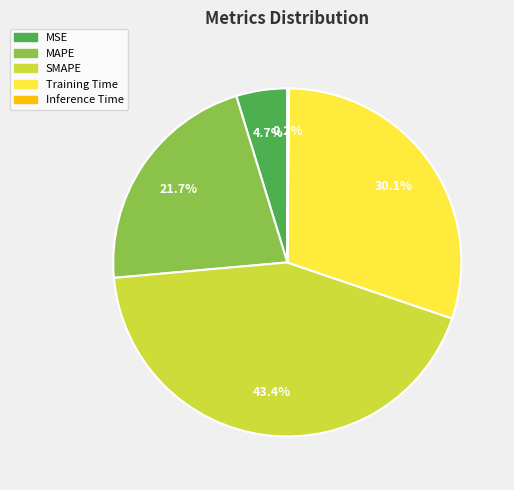

Combined, do MAPE and MSE account for over 50%?

No